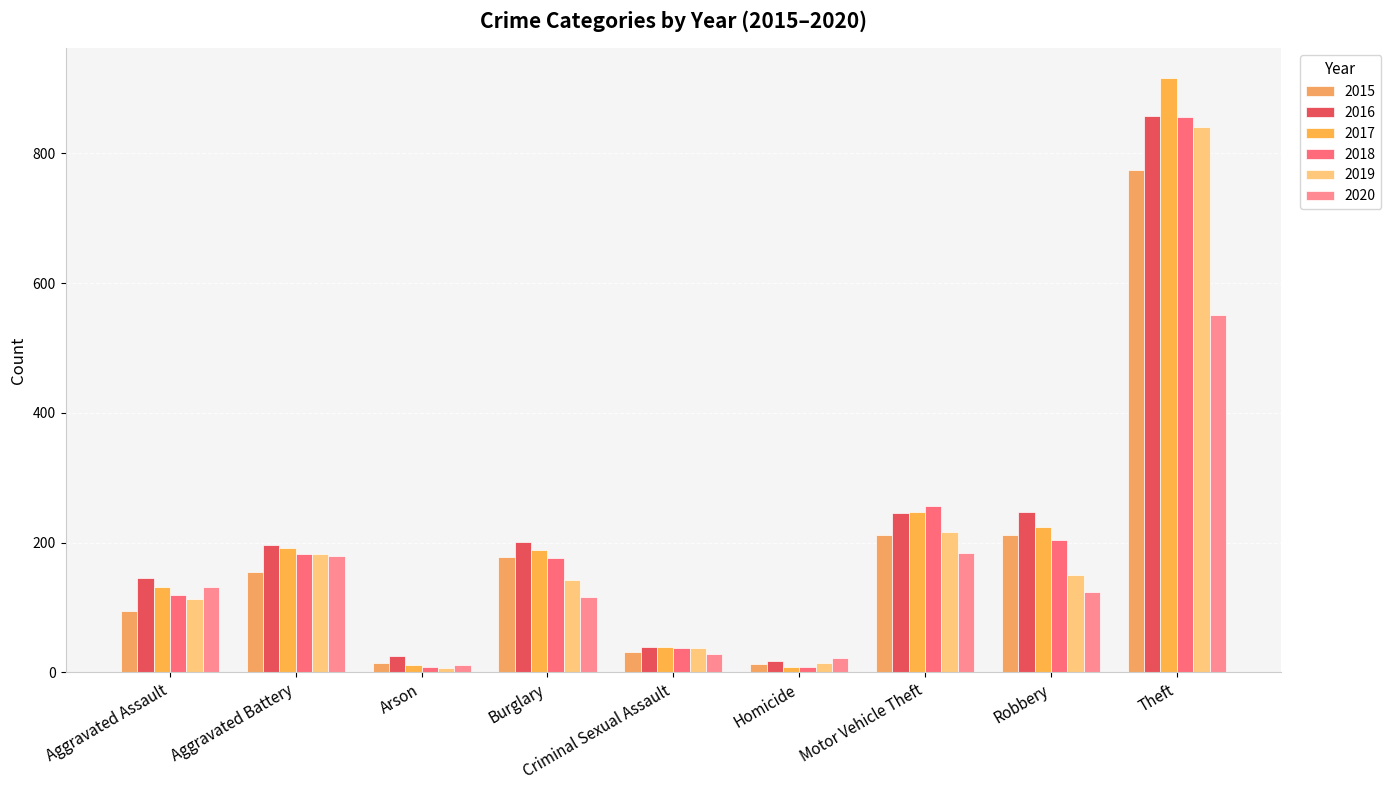

Is it true that 2017 equals 916 at Theft?

True